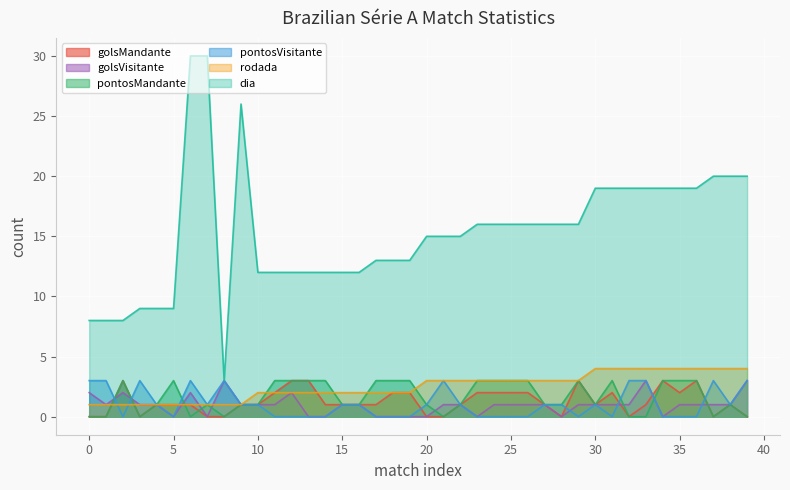

True or false: golsMandante has a value of 1 at 6.

False